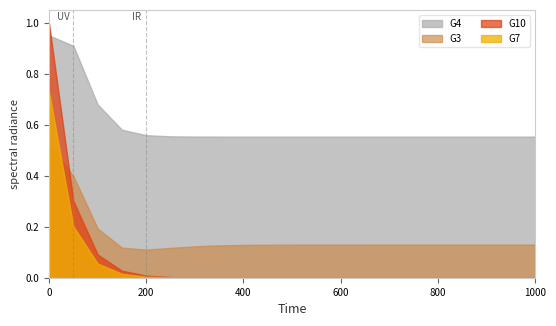

How many G3 values are between 0 and 1?

21